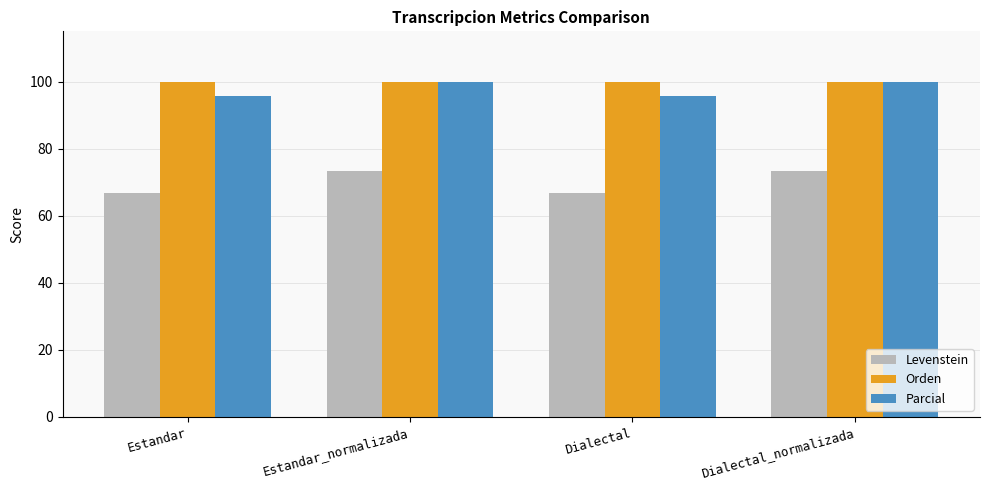

Which series has the widest spread of values?

Levenstein